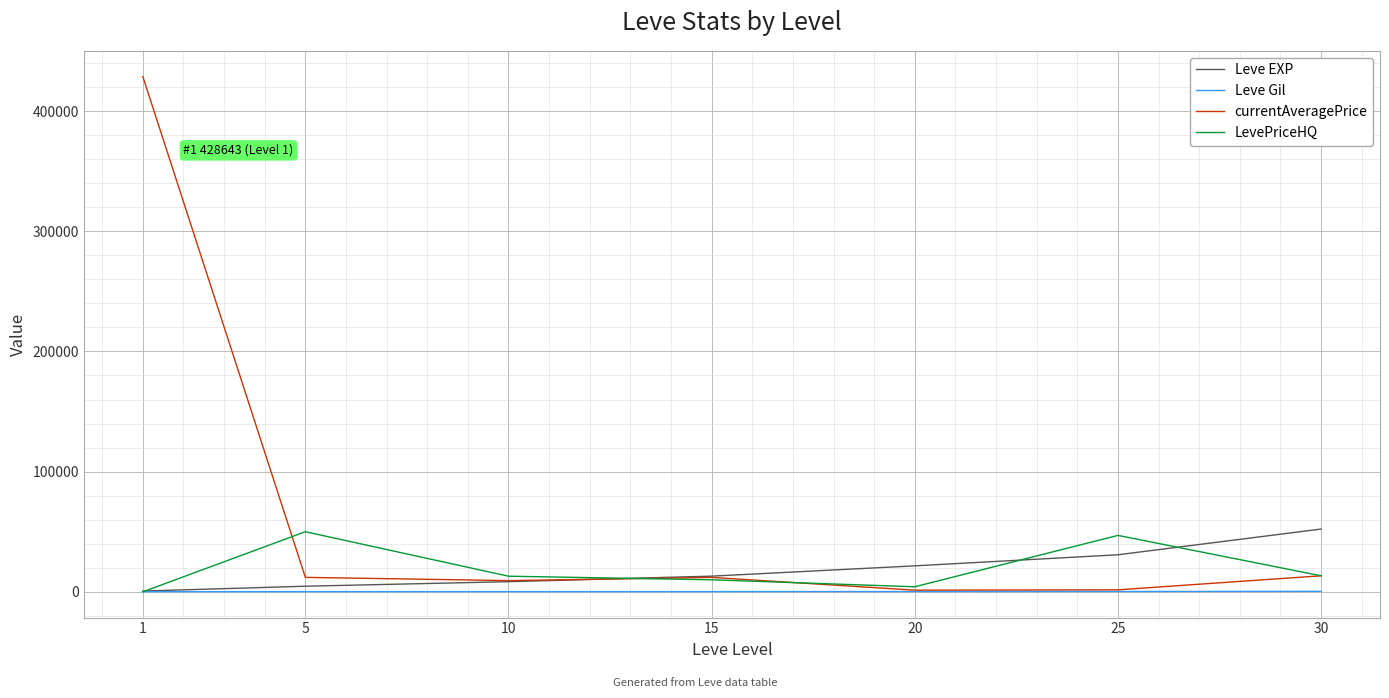

Which series has the widest spread of values?

currentAveragePrice